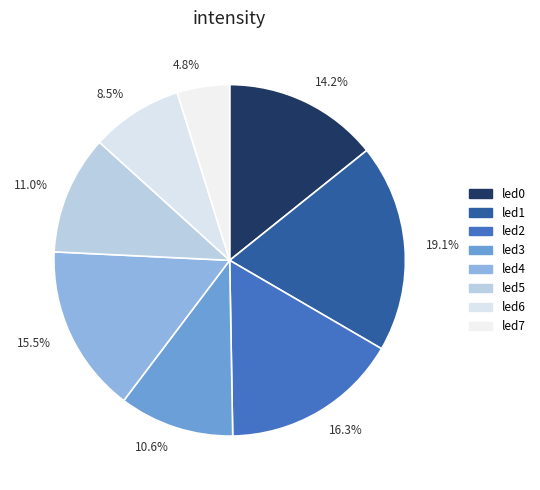

Count the number of slices in the pie.

8